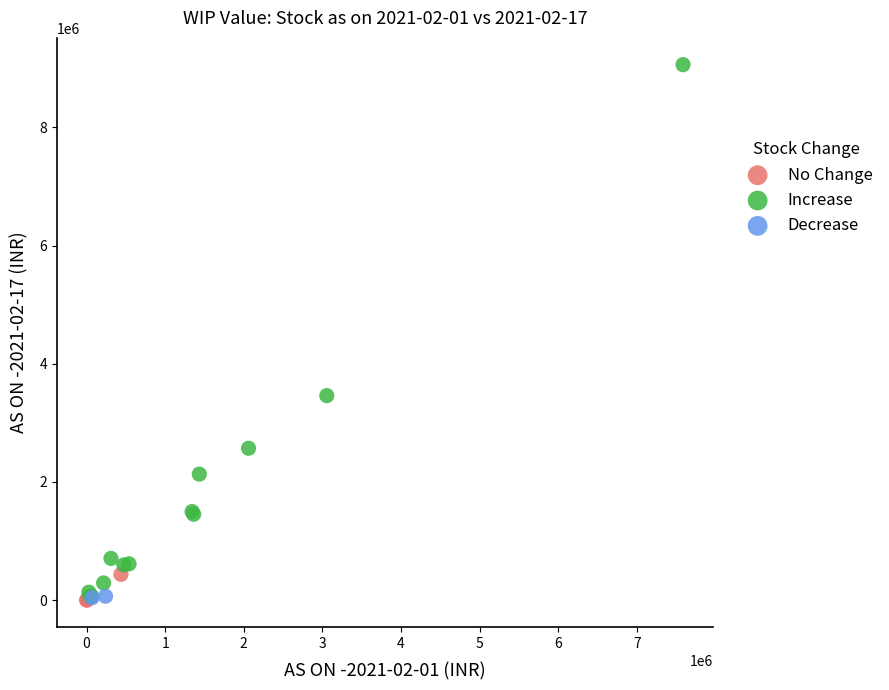

Which series contains the highest Y value?

Increase